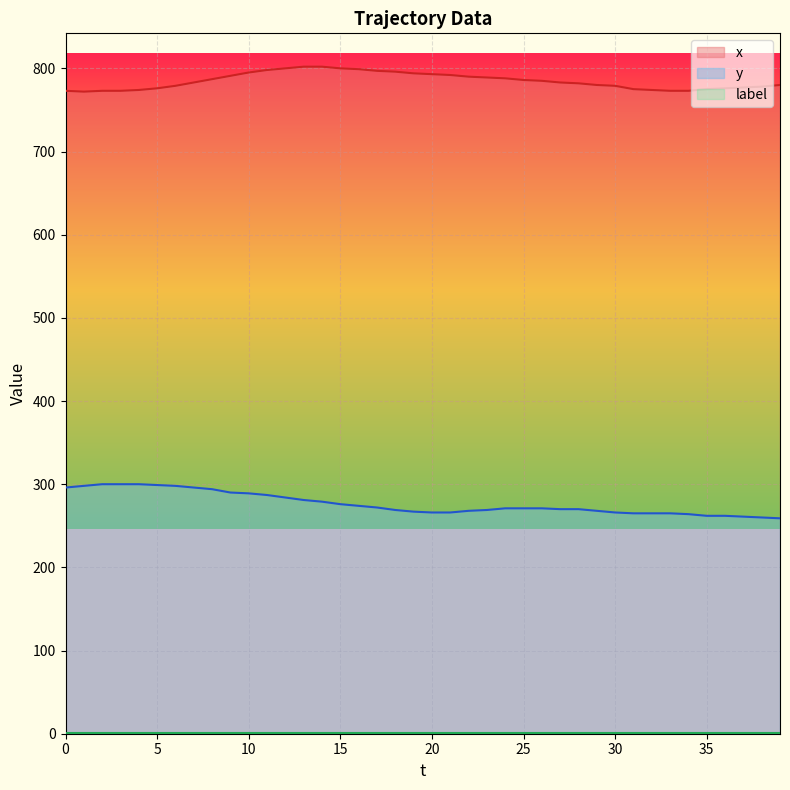

List the labels in order of y value, largest first.

2, 3, 4, 5, 1, 6, 0, 7, 8, 9, 10, 11, 12, 13, 14, 15, 16, 17, 24, 25, 26, 27, 28, 18, 23, 22, 29, 19, 20, 21, 30, 31, 32, 33, 34, 35, 36, 37, 38, 39